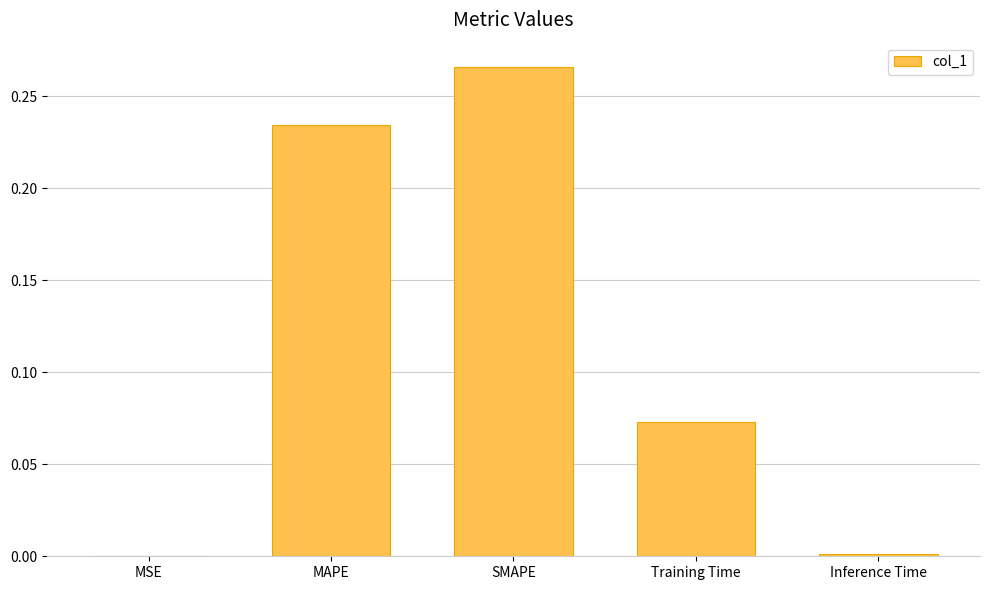

Between Training Time and Inference Time, which is larger?

Training Time